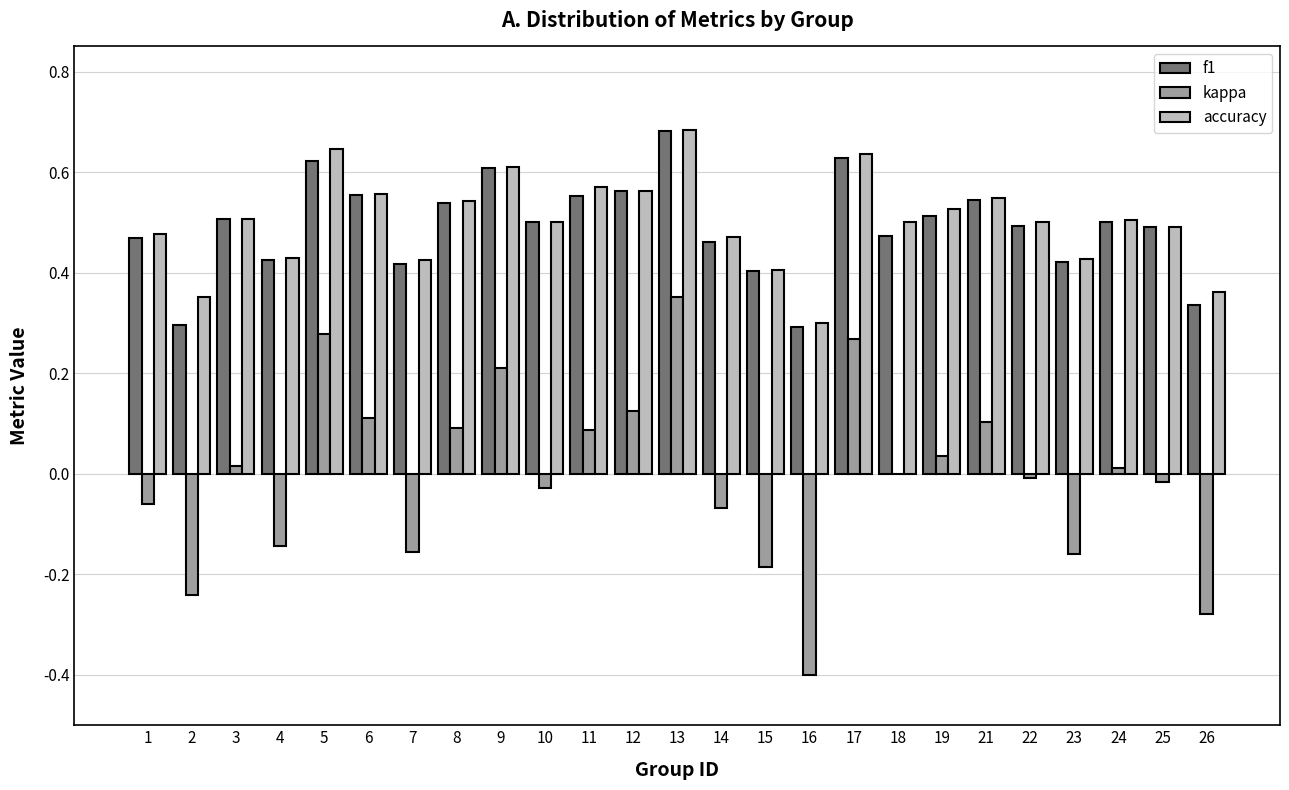

True or false: f1 has a value of 0.5 at 8.

True